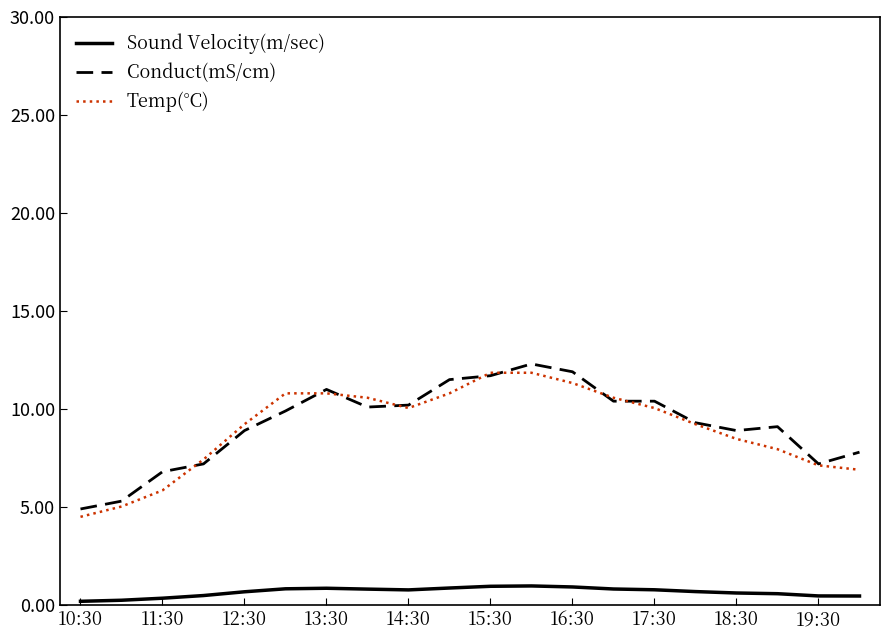

True or false: Temp(°C) and Sound Velocity(m/sec) cross at least once.

False